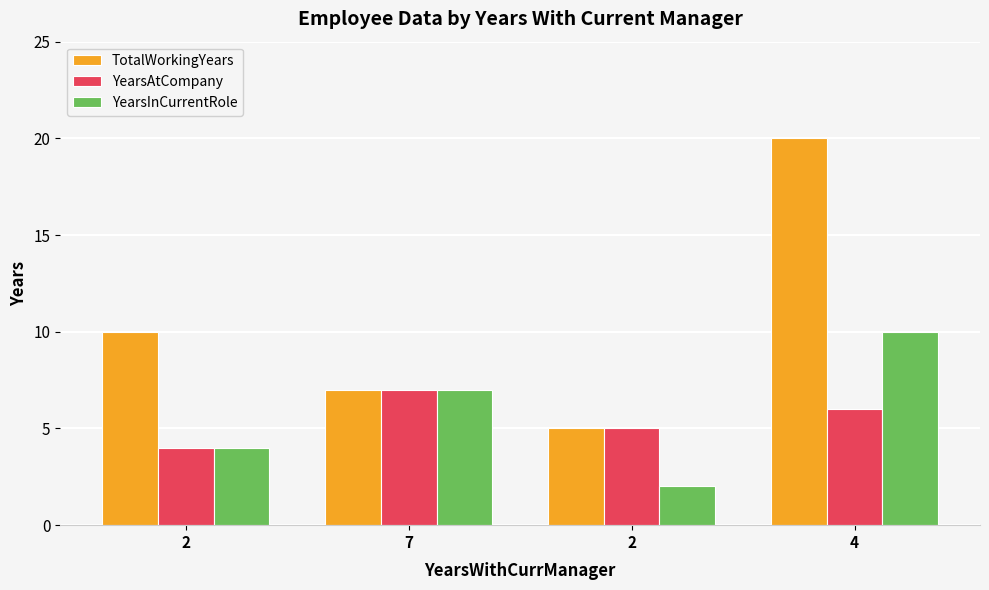

Reading left to right, extract all data points from this chart.

TotalWorkingYears: 10	7	5	20
YearsAtCompany: 4	7	5	6
YearsInCurrentRole: 4	7	2	10